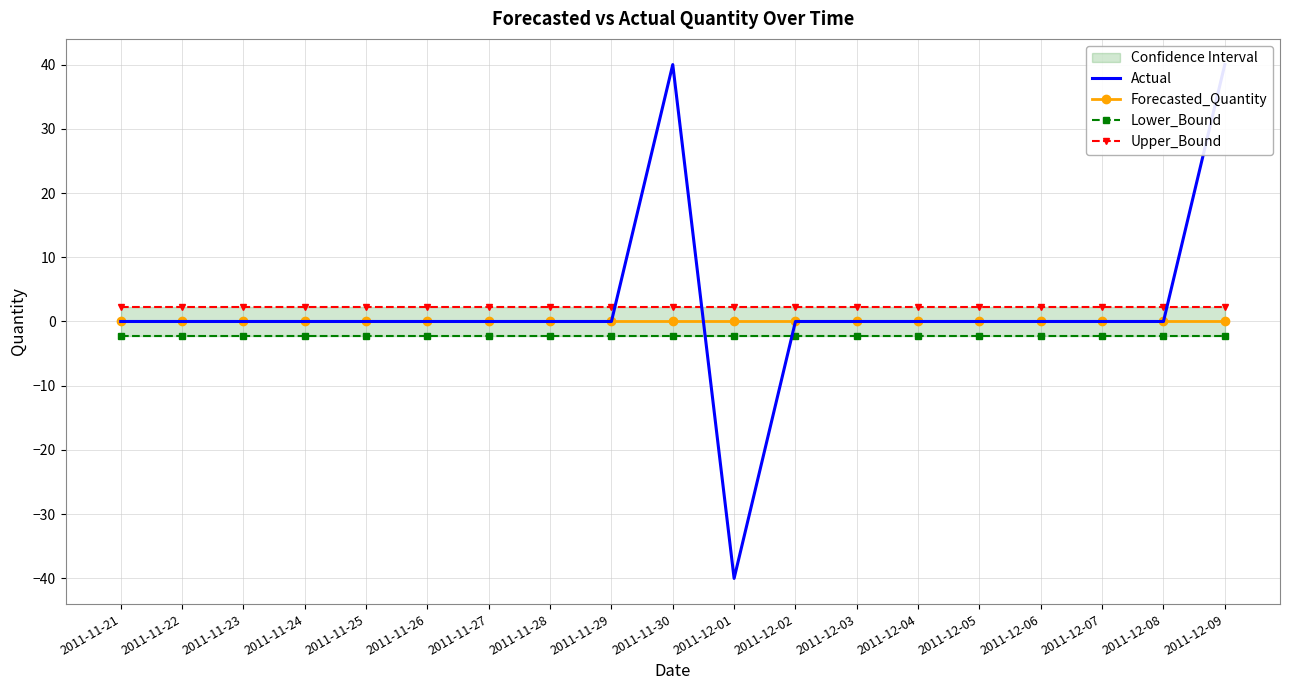

Which series has the largest range (max minus min)?

Actual